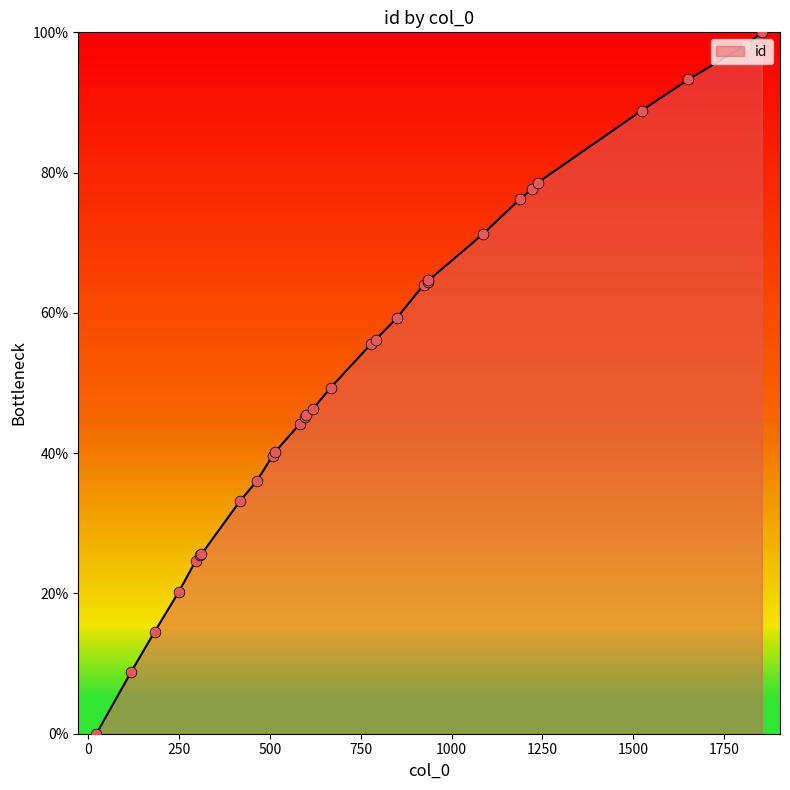

What is the maximum value shown in the chart?

100.0